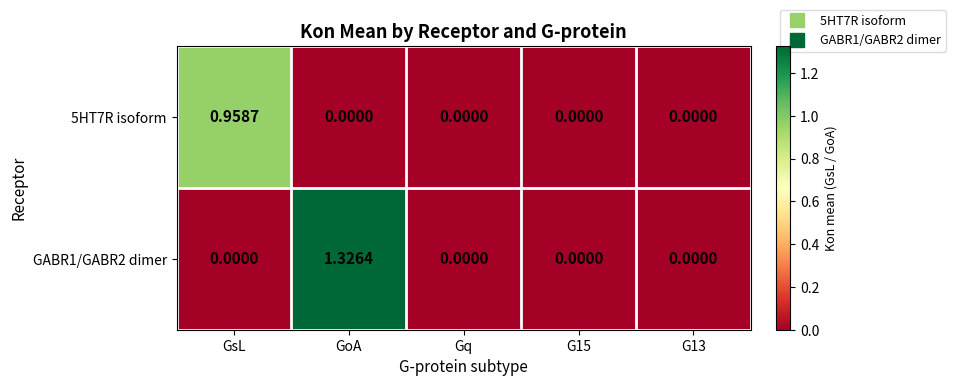

Which category has the highest value in the GABR1/GABR2 dimer series?

GoA